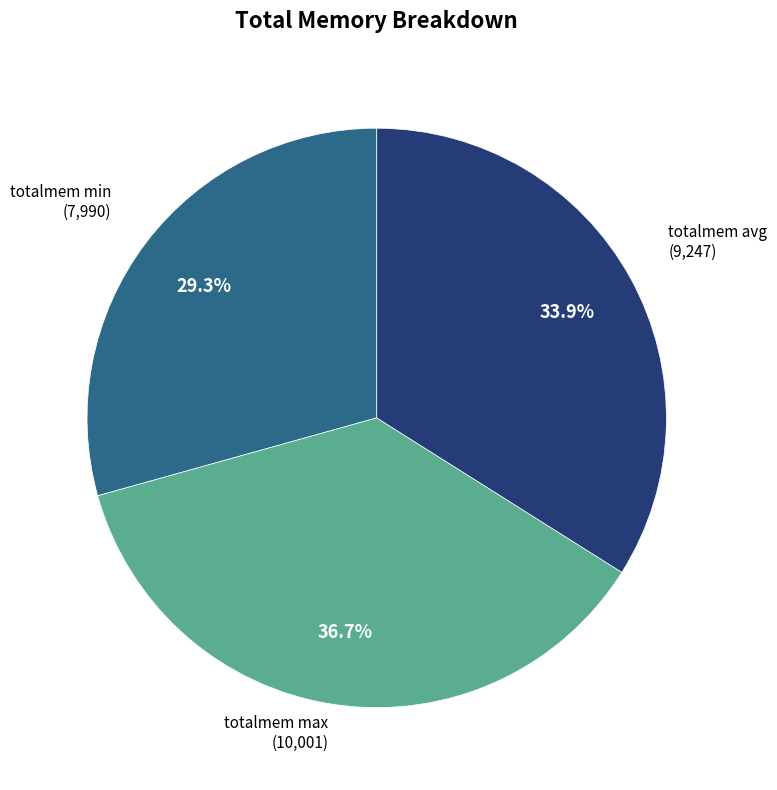

Count the number of slices in the pie.

3